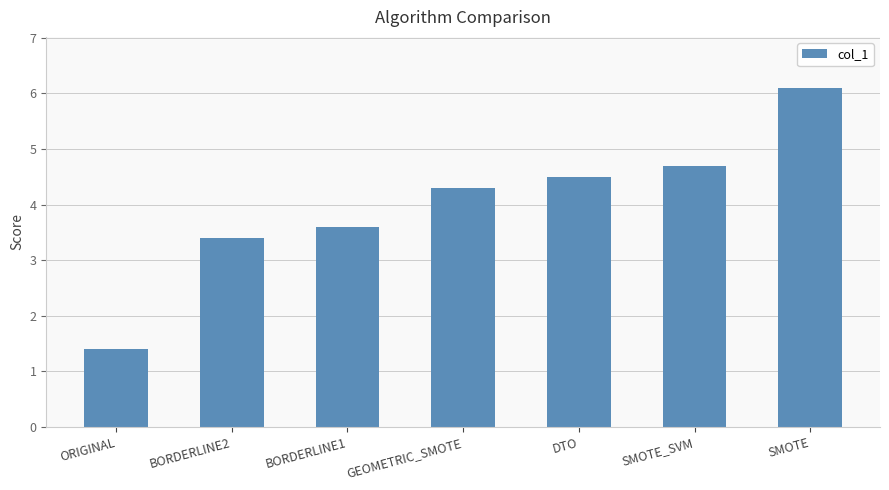

The chart shows a value of 0.7 at ORIGINAL. True or false?

False